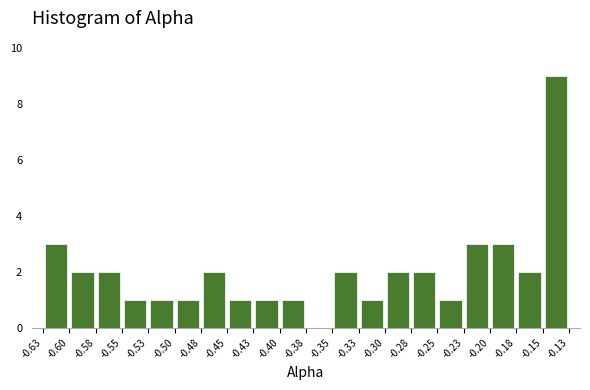

Which range on the x-axis has the tallest bar?

-0.15 to -0.13